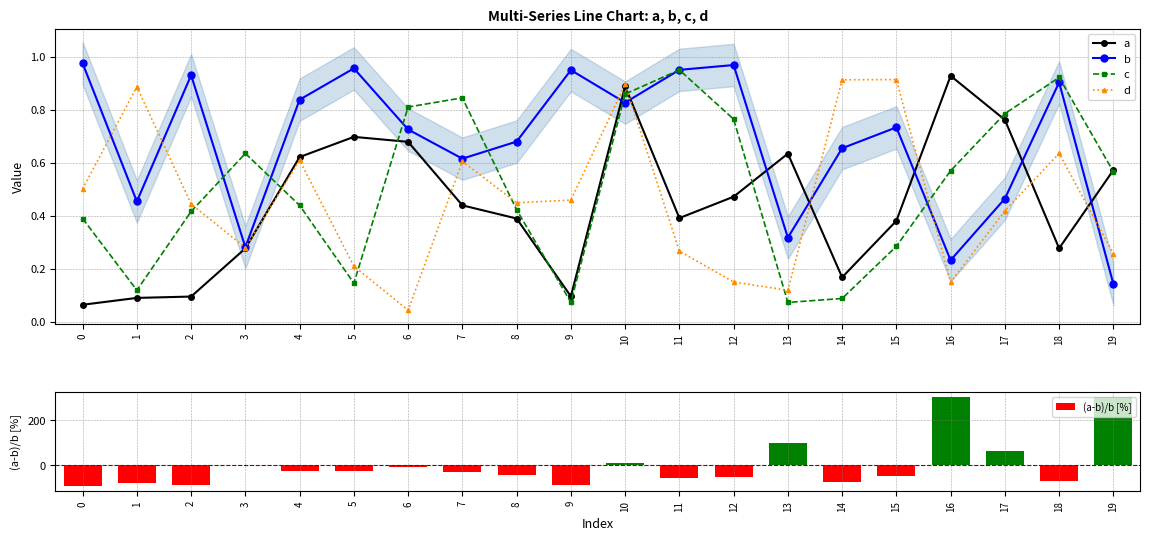

What is the approximate value of (a-b)/b [%] at 0?

-93.5